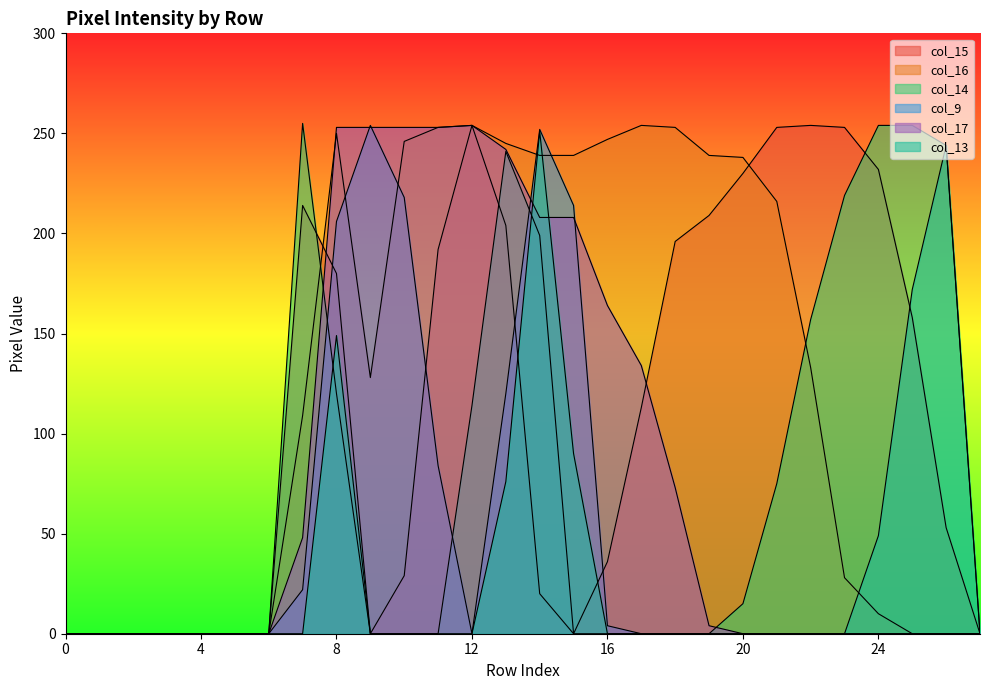

Is the value of col_15 at 17 greater than the value of col_13 at 7?

Yes